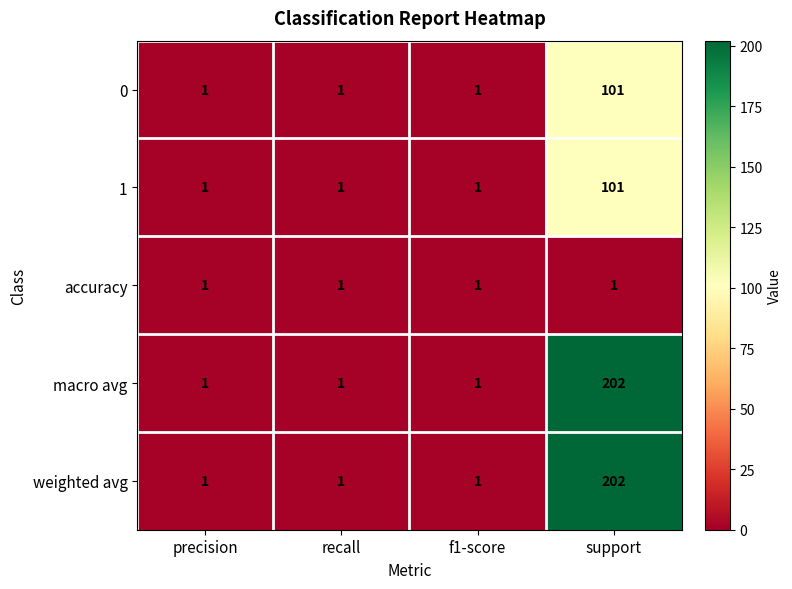

Is it true that 0 equals 2 at f1-score?

False